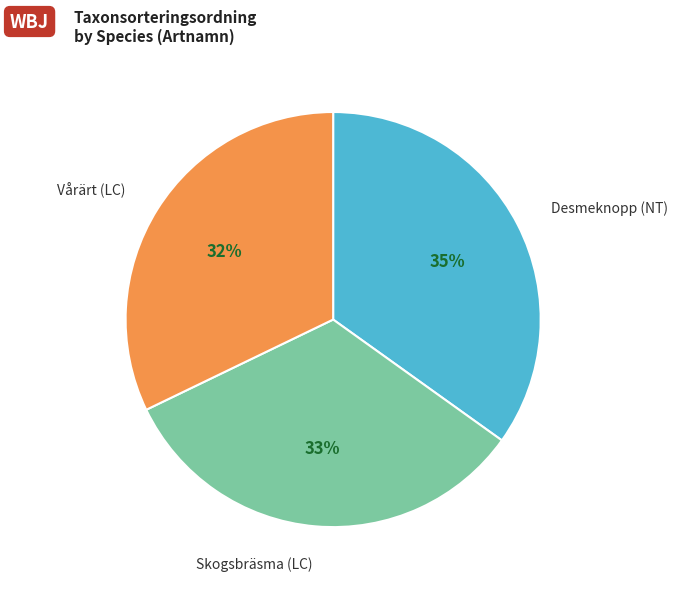

Is the sum of Skogsbräsma (LC) and Desmeknopp (NT) greater than half?

Yes